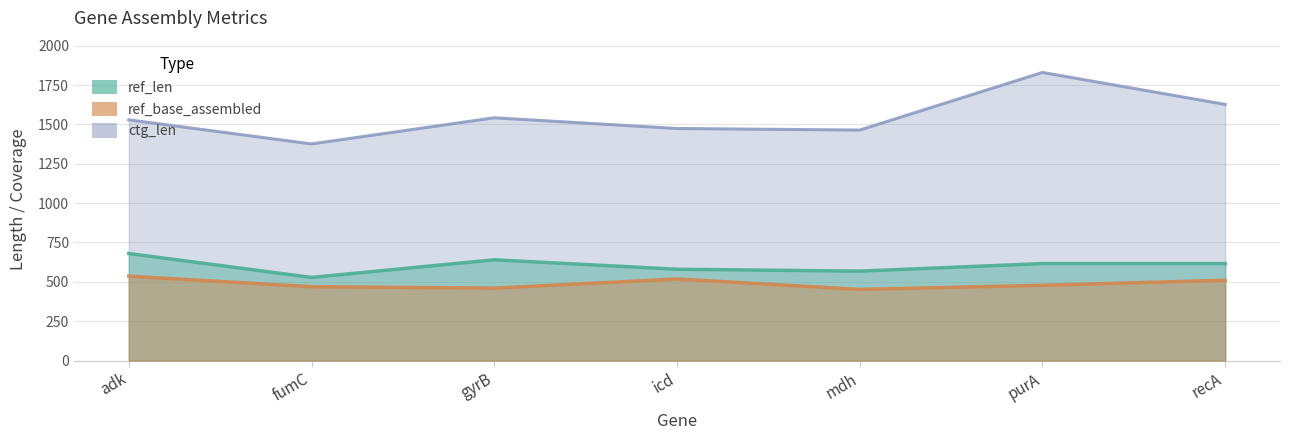

True or false: ref_len and ctg_len cross at least once.

False